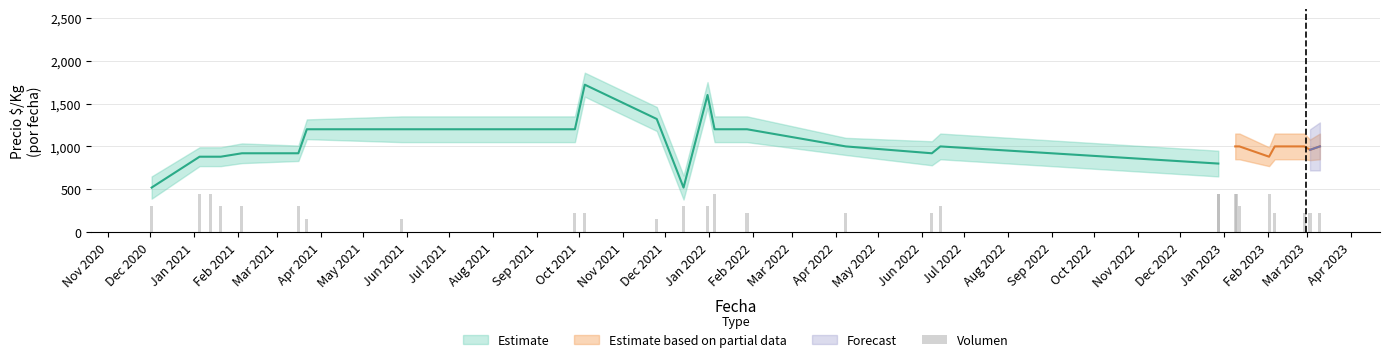

What is the difference between the highest and lowest values at 2021-12?

200